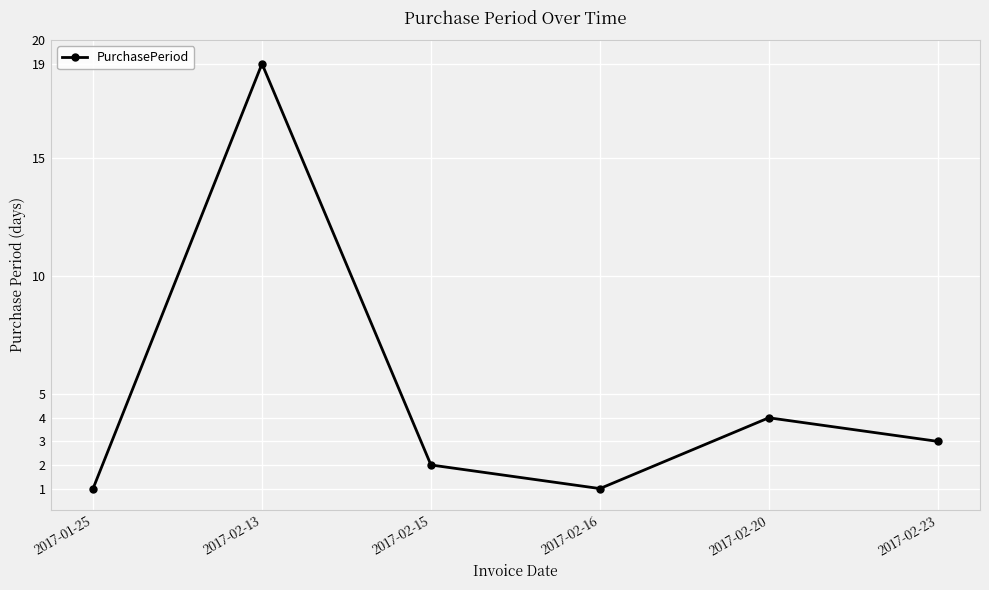

What is the difference between the maximum and minimum values?

18